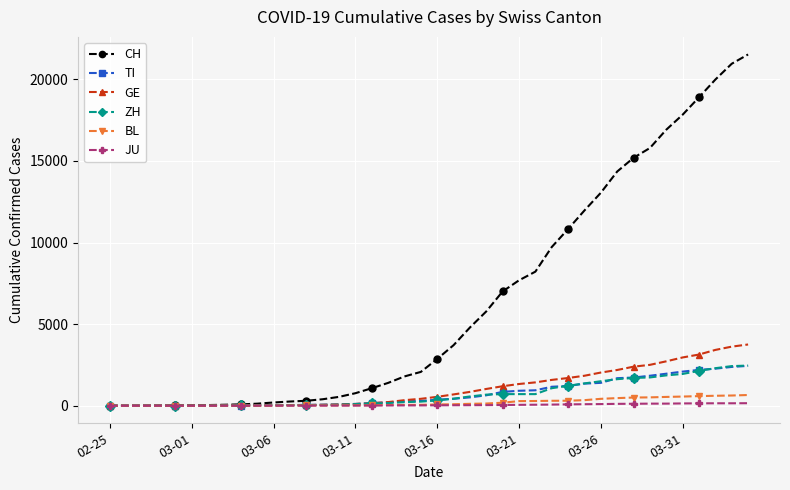

Does the chart display data point markers on the line(s)?

Yes